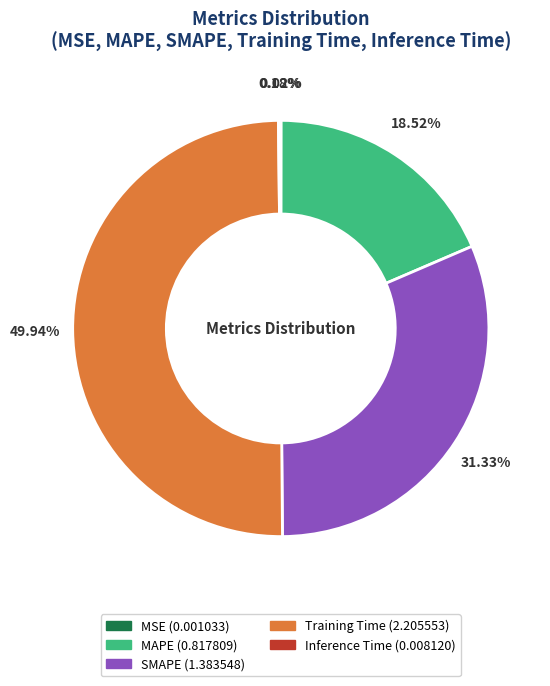

To the nearest percent, what portion does MAPE represent?

19%